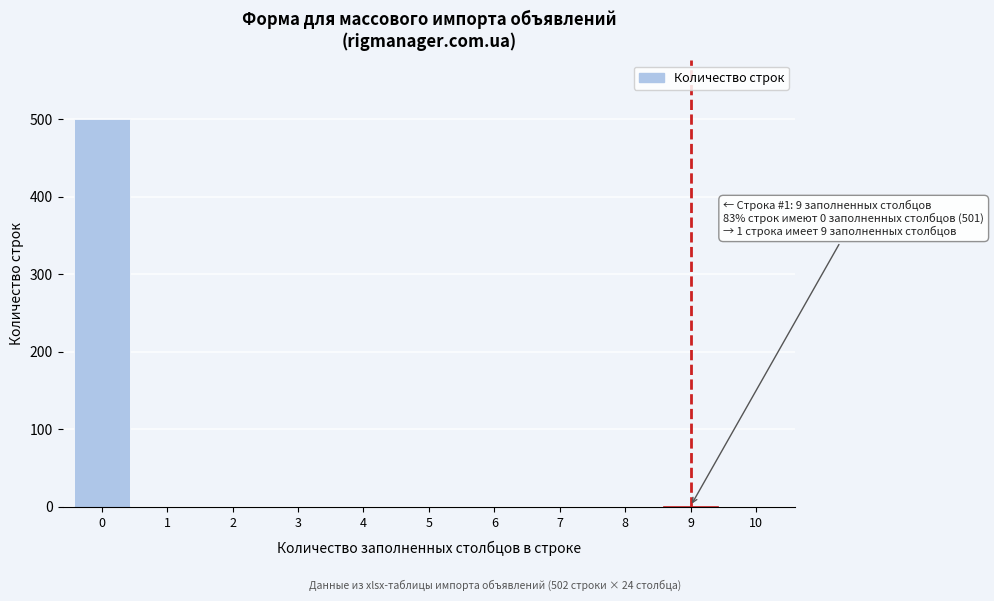

Is it true that the value at 2 is 0?

True